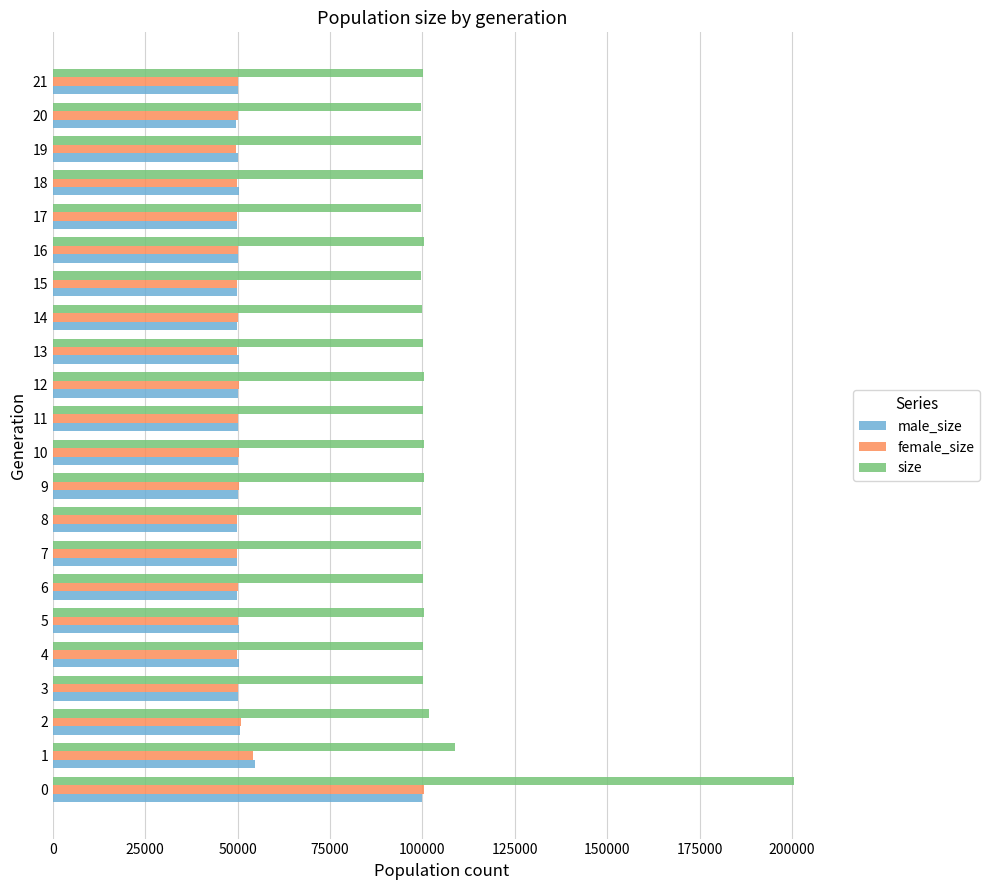

What value does the size series have at 10, to the nearest 100?

100400